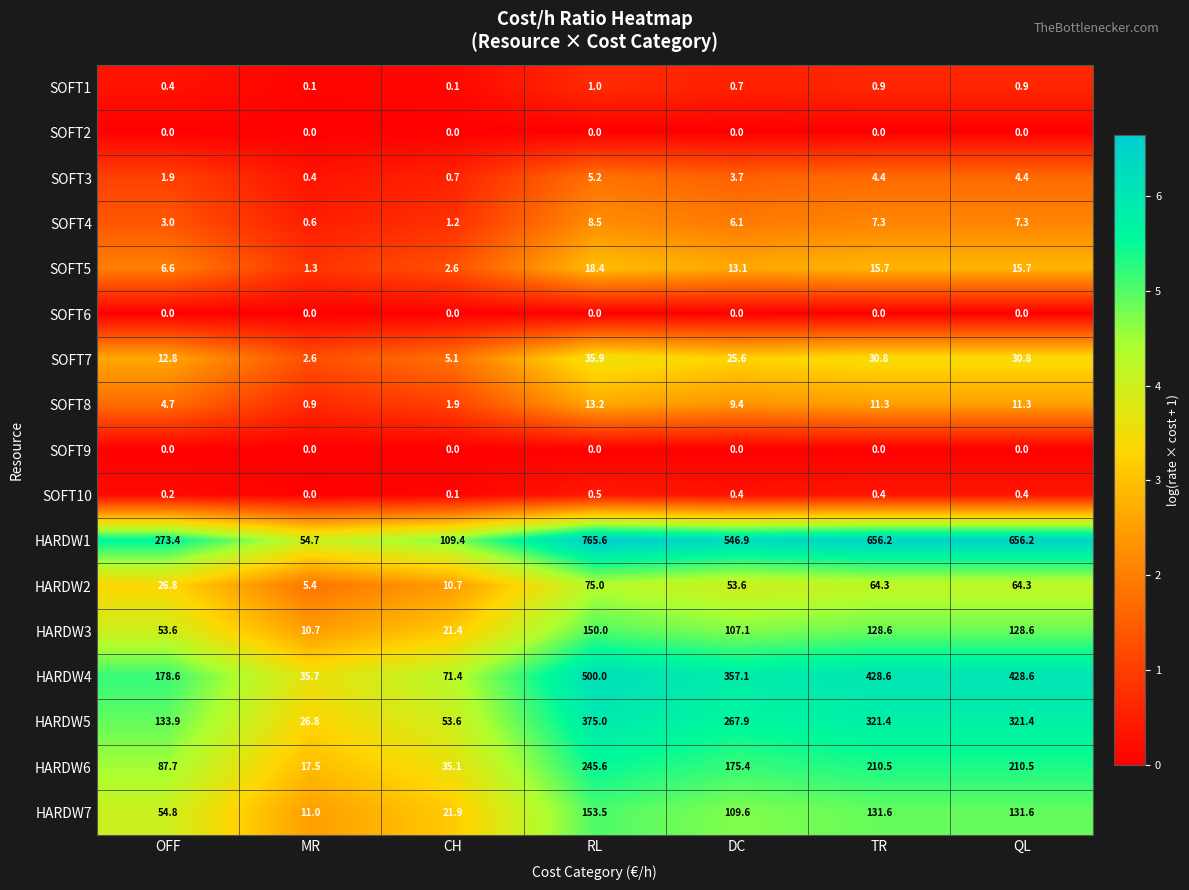

What is the difference between the maximum and minimum values in the SOFT10 series?

0.5